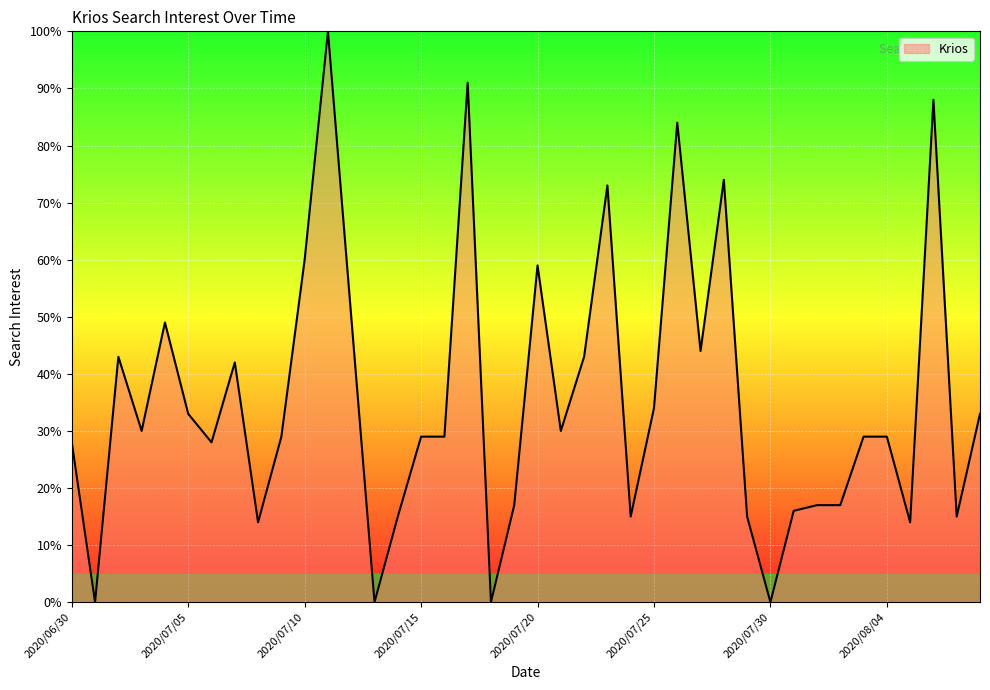

What is the difference between the maximum and minimum values?

100